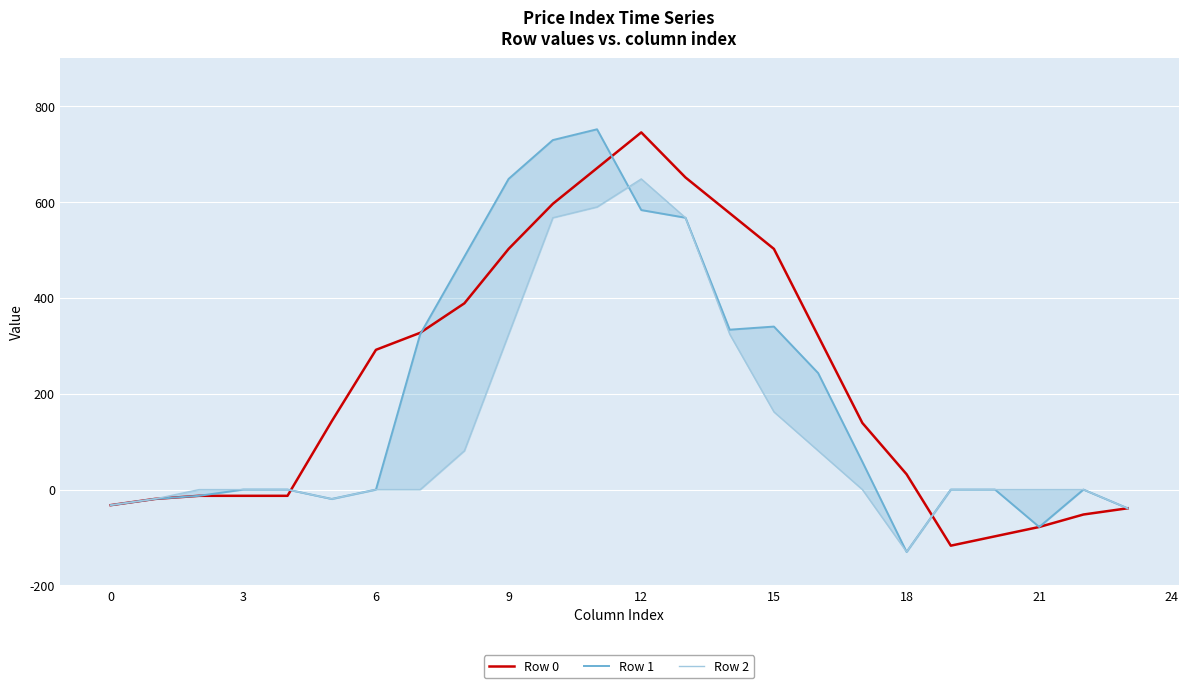

In Row 2, how many points are higher than both neighbors (excluding endpoints)?

1